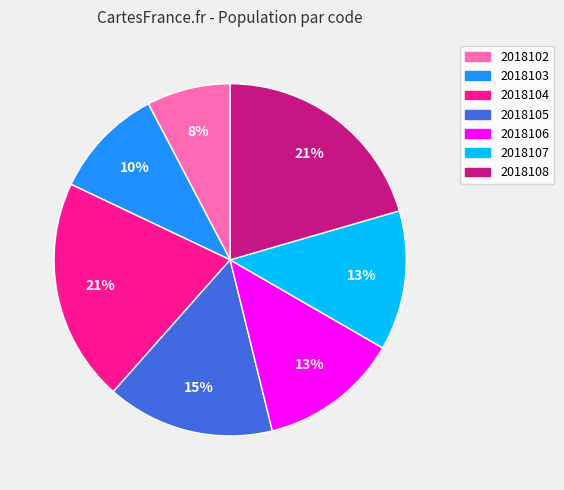

Do 2018107 and 2018103 together represent more than half of the pie?

No